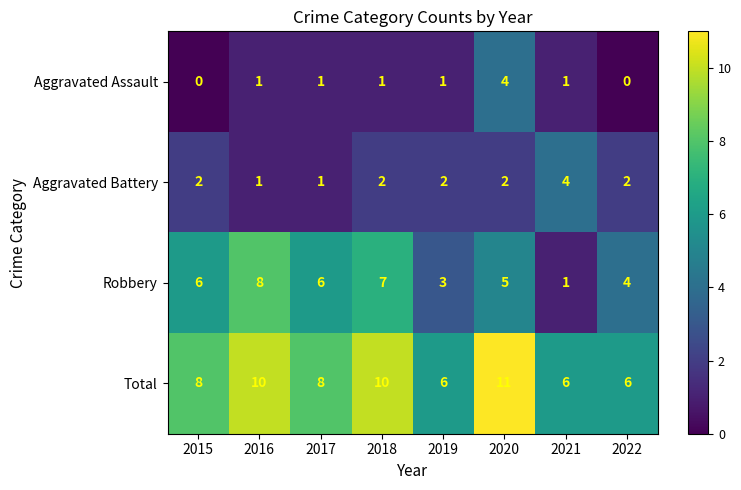

Which category has the highest value in the Total series?

2020